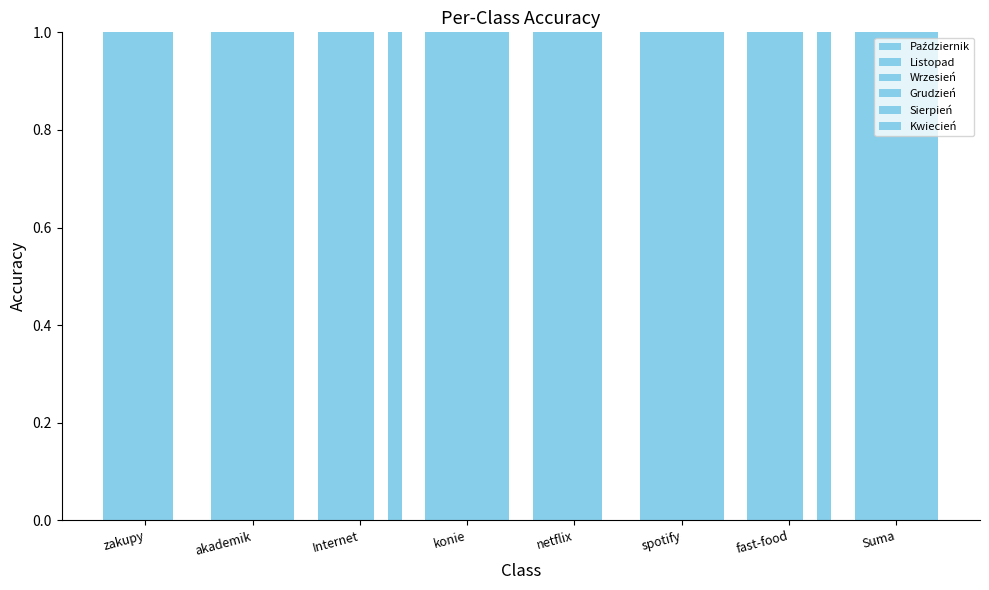

How many distinct data groups are displayed?

6